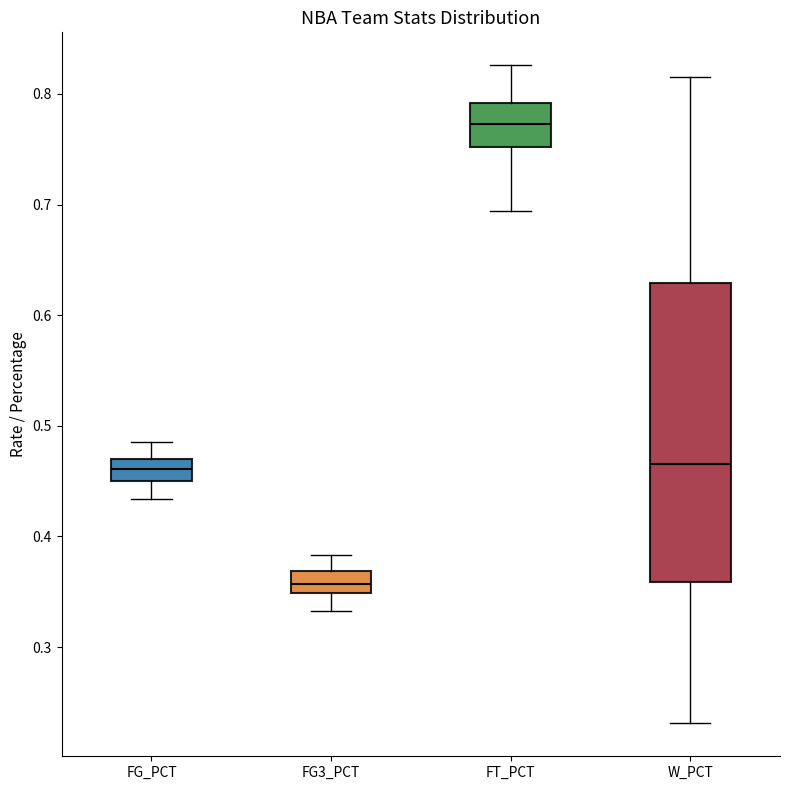

Where is the lower edge of the box for FG_PCT on the y-axis? The values are not printed on the chart, so give them approximately, as read against the axis.

0.45